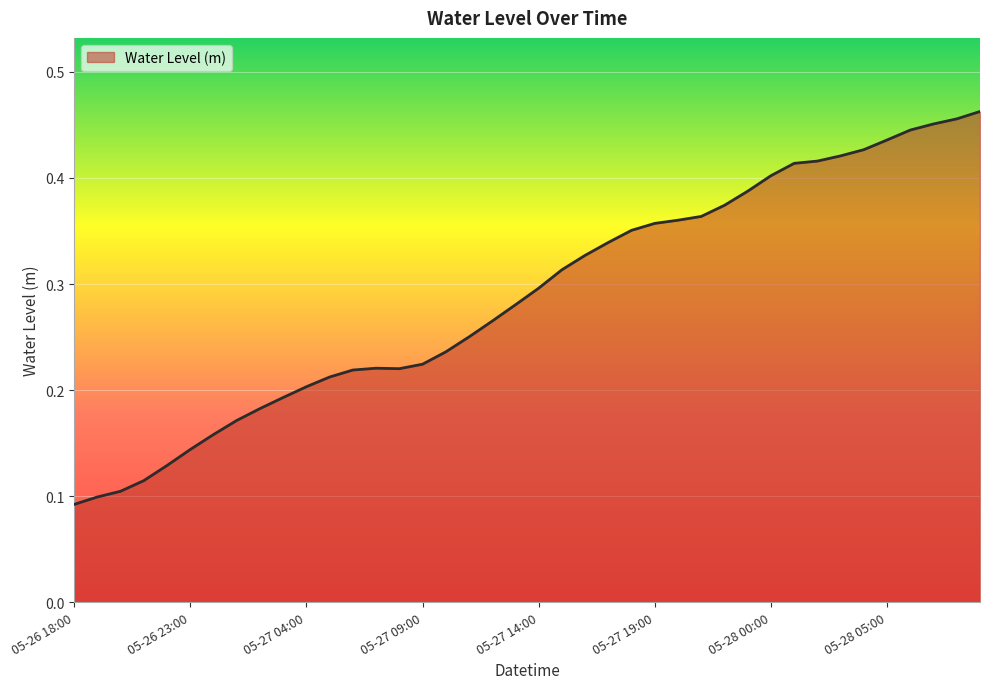

Is it true that the value at 05-27 14:00 is 0.3?

True